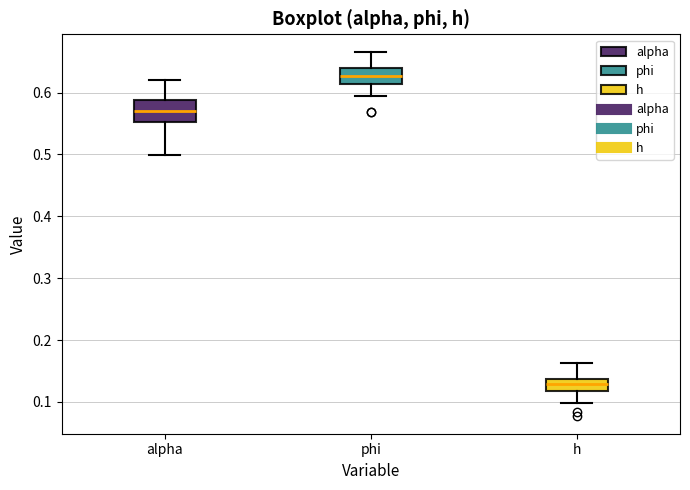

Reading left to right, transcribe this box plot: for each box, give where its median line is, the range the box spans, and where its two whiskers end, as read against the y-axis. The values are not printed on the chart, so give them approximately, as read against the axis.

alpha: median 0.57, box 0.55 to 0.59, whiskers 0.50 to 0.62
phi: median 0.63, box 0.61 to 0.64, whiskers 0.59 to 0.66
h: median 0.13, box 0.12 to 0.14, whiskers 0.10 to 0.16